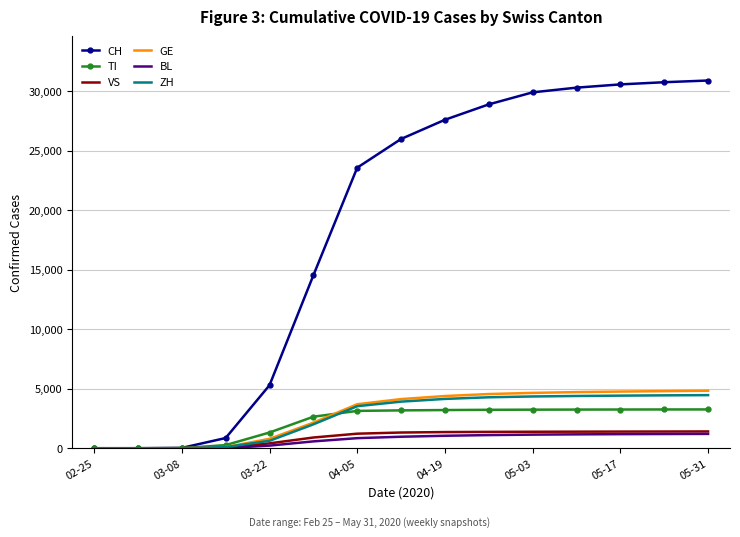

What is the maximum value shown in the chart?

30900